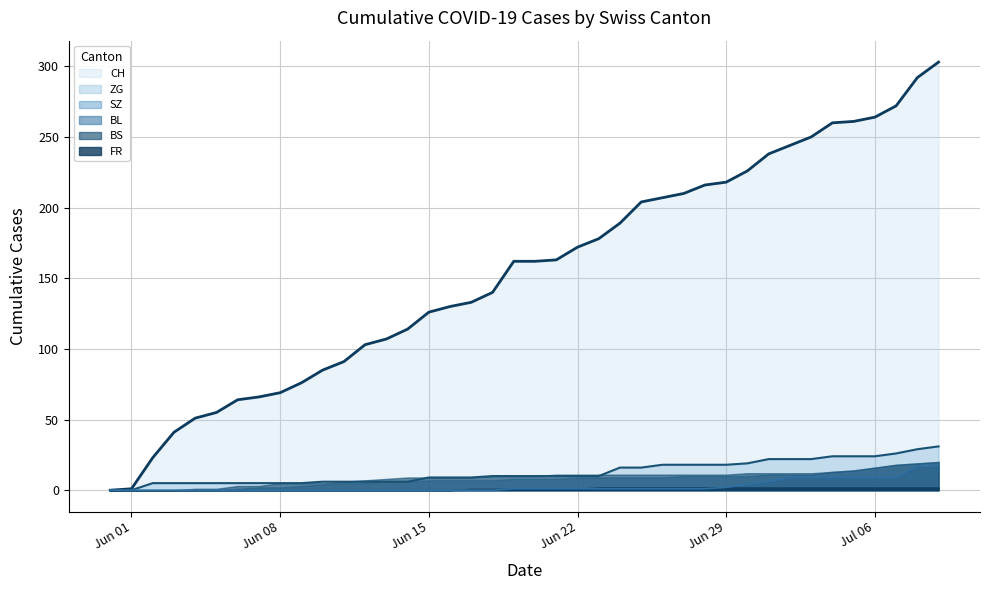

What is the difference between the maximum and minimum values in the CH (line) series?

303